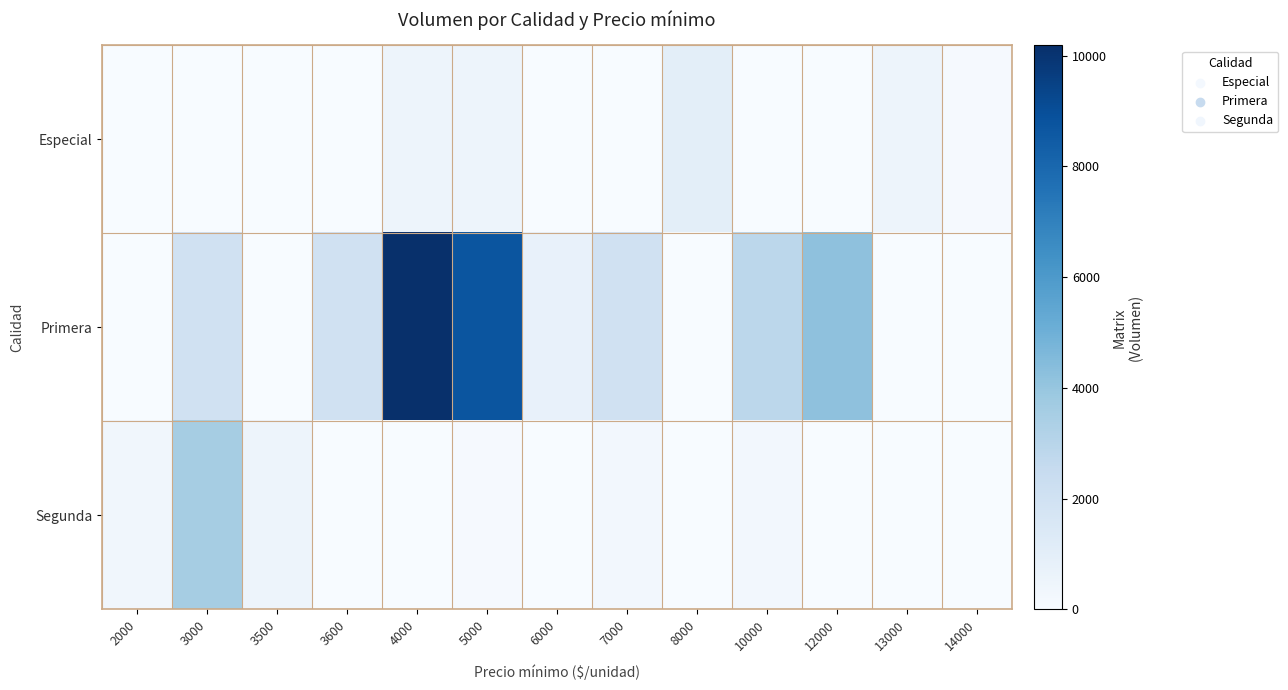

Which series has the largest total across all categories?

Primera